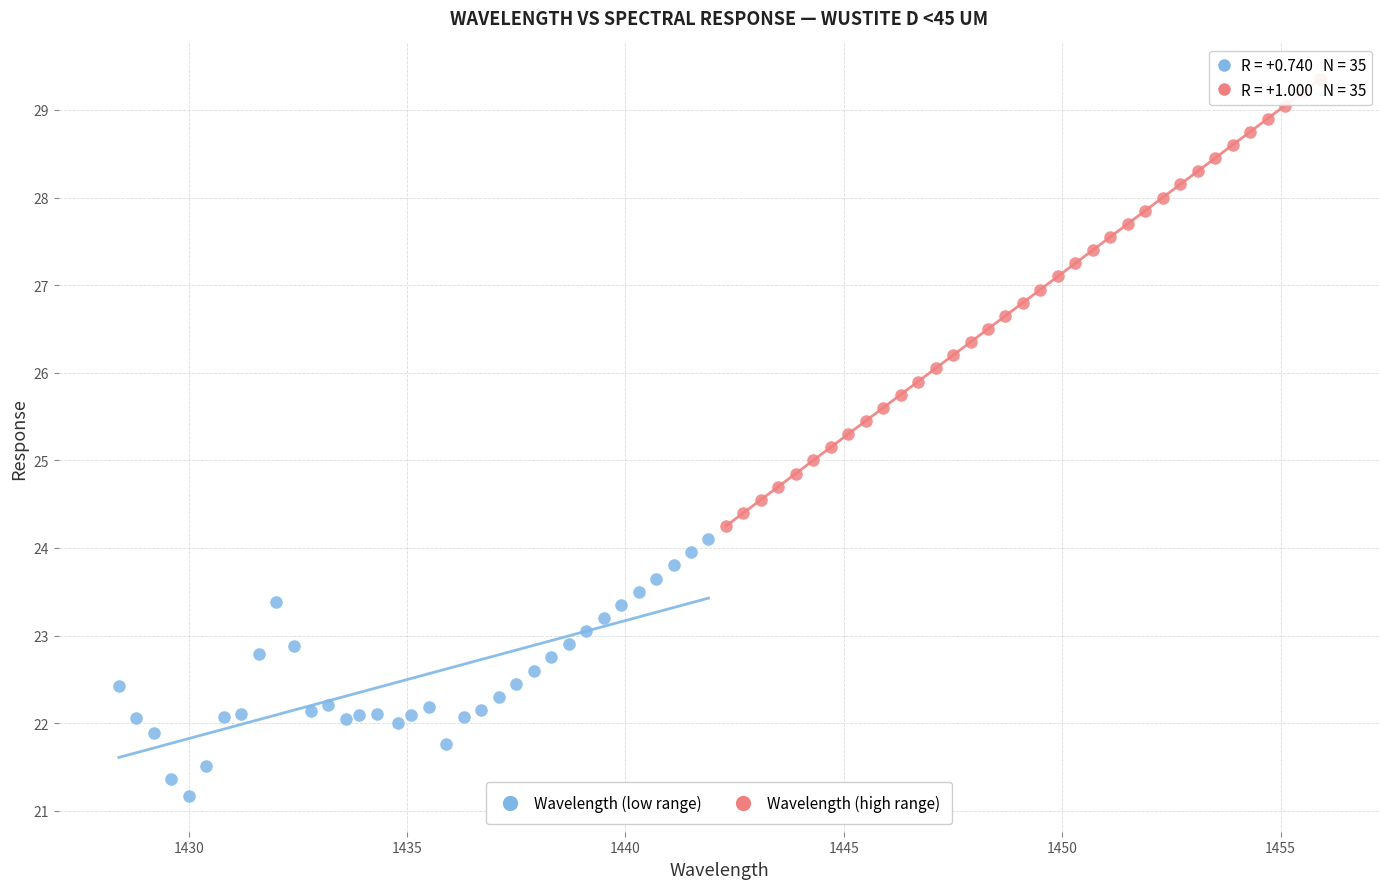

Which series contains the lowest Y value?

Wavelength (low range)